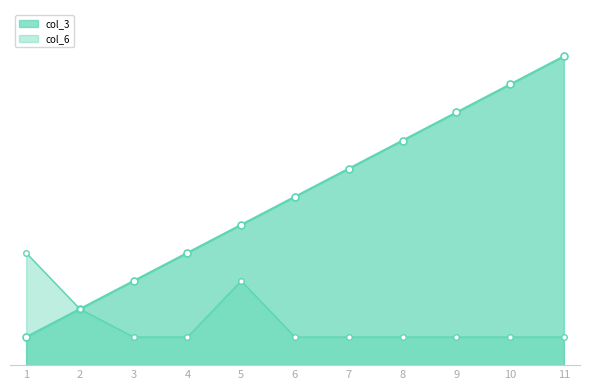

What is the total value across all series at 11?

12